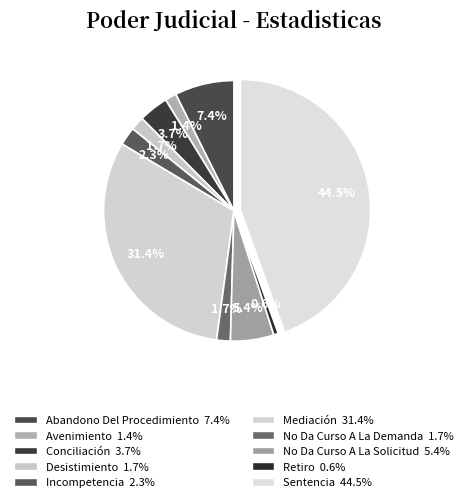

Does any single category account for the majority?

No